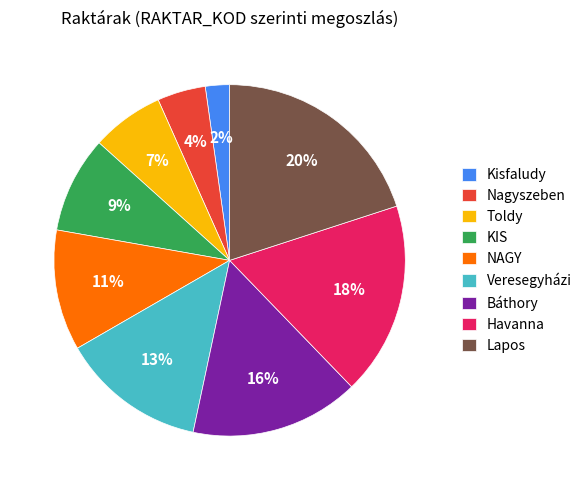

True or false: Veresegyházi accounts for 28% of the total.

False